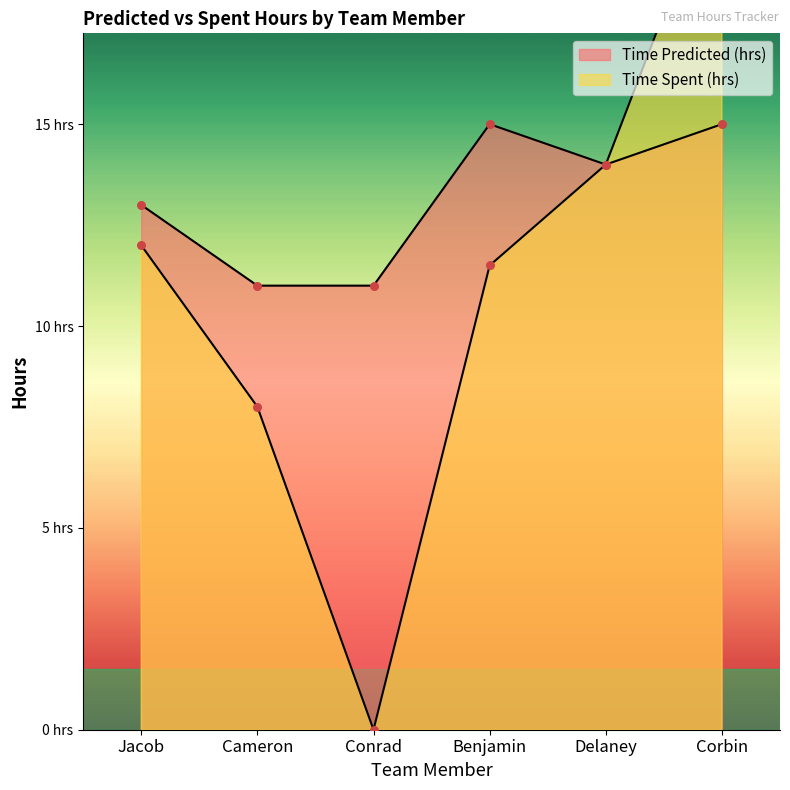

At which category is the sum across all series the highest?

Corbin